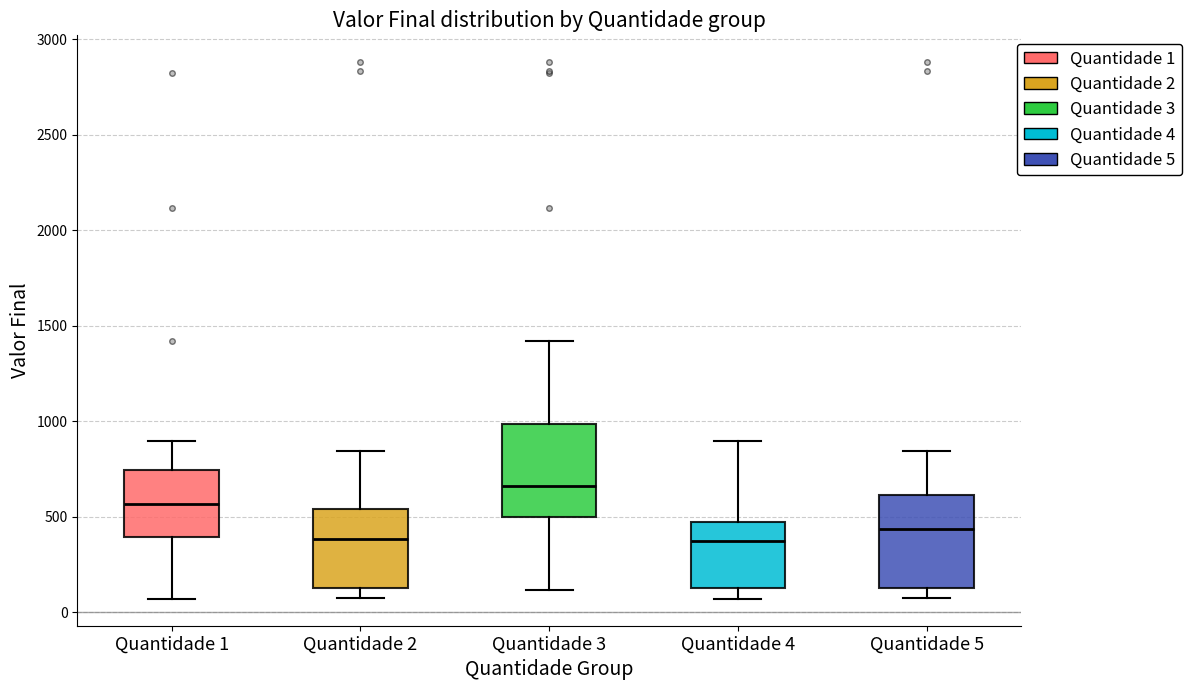

Reading left to right, read every box against the y-axis: the position of its median line, the range the box covers, and the ends of its whiskers. The values are not printed on the chart, so give them approximately, as read against the axis.

Quantidade 1: median 550, box 400 to 750, whiskers 50 to 900
Quantidade 2: median 400, box 150 to 550, whiskers 50 to 850
Quantidade 3: median 650, box 500 to 1000, whiskers 100 to 1400
Quantidade 4: median 350, box 150 to 450, whiskers 50 to 900
Quantidade 5: median 450, box 150 to 600, whiskers 50 to 850